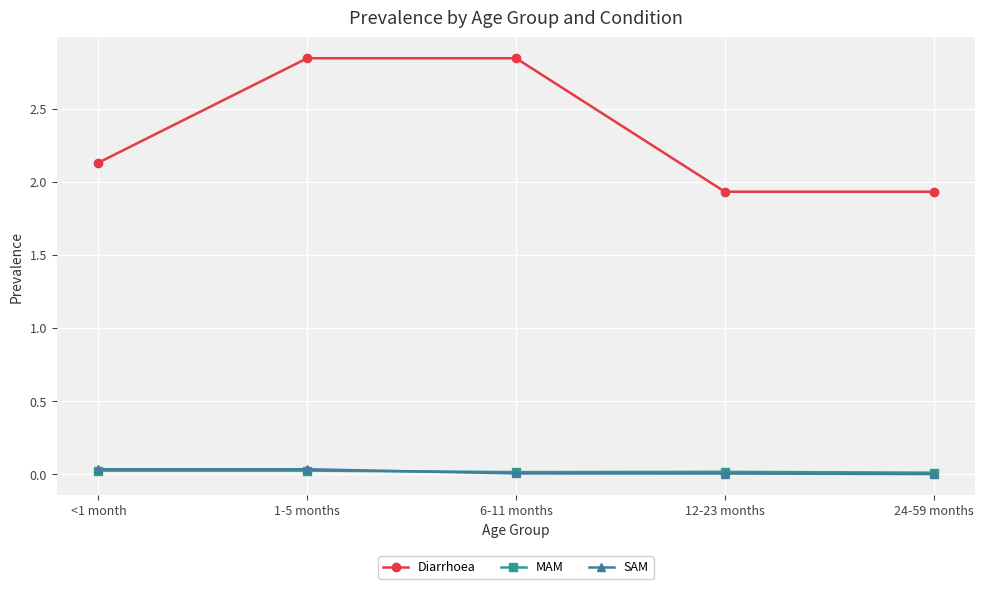

What is the label of the 5th point from the right?

<1 month